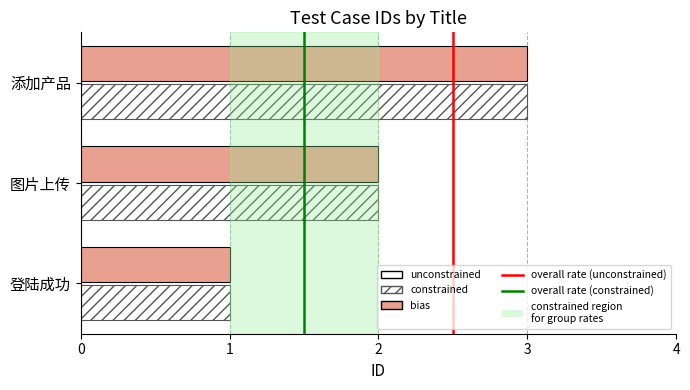

Which category has the lowest value across all series?

登陆成功